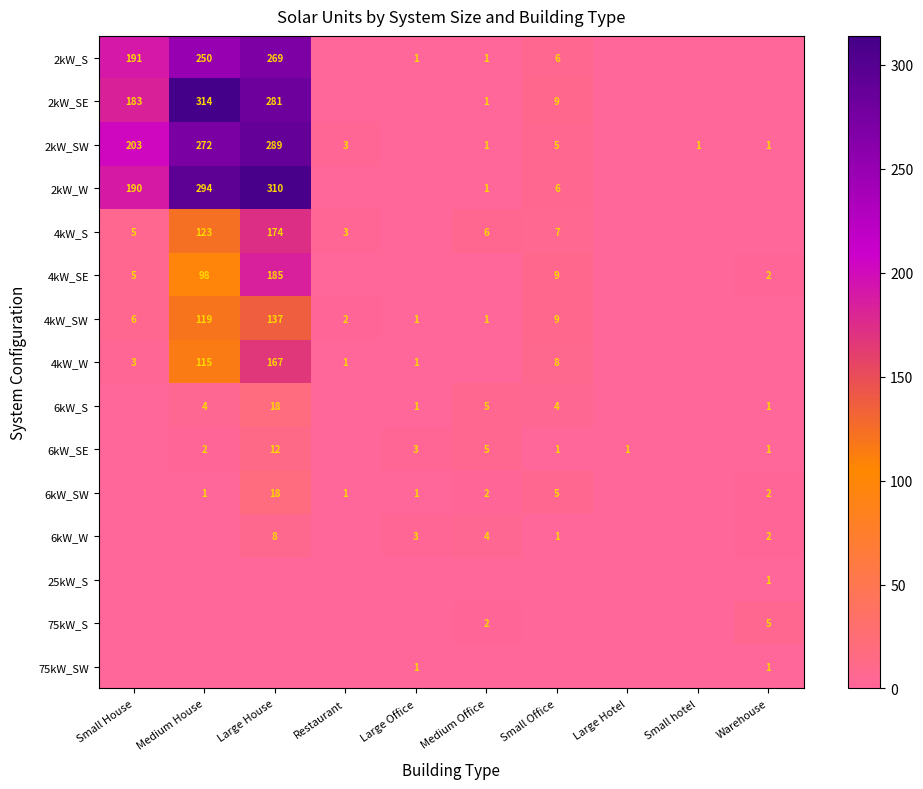

Is it true that 2kW_W equals 62 at Medium House?

False